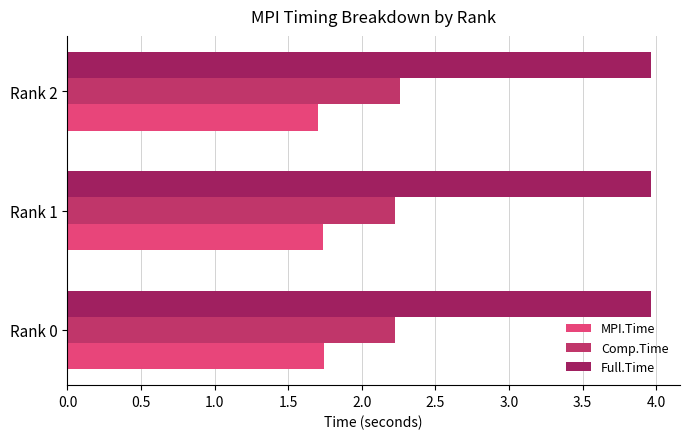

What is the sum of all Full.Time values?

11.9